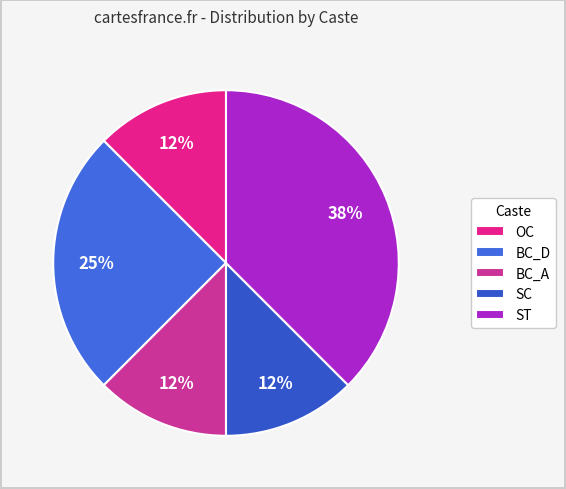

Is the sum of BC_A and SC greater than half?

No